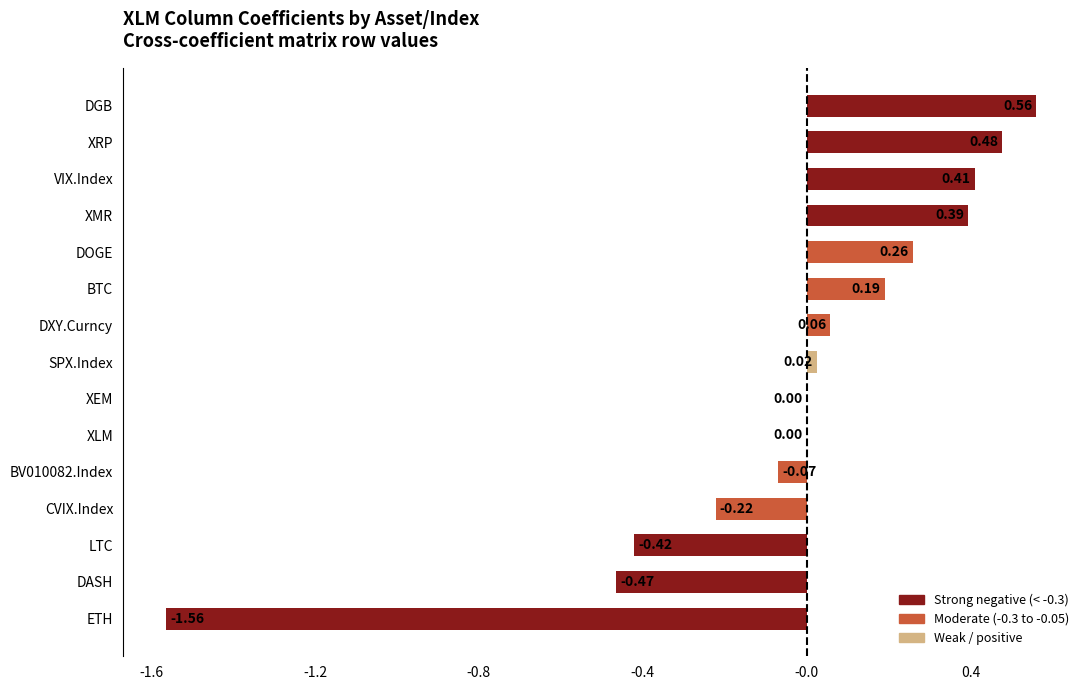

At which category does the chart reach its peak across all series?

DGB